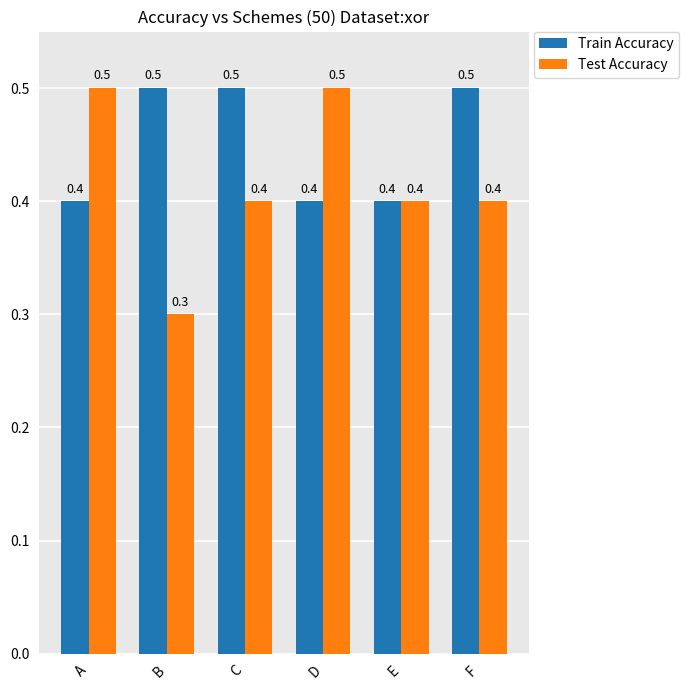

Are the bars horizontal?

No